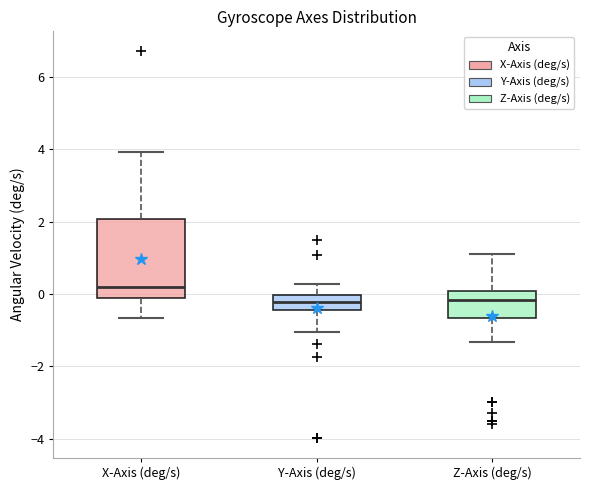

Reading left to right, read every box against the y-axis: the position of its median line, the range the box covers, and the ends of its whiskers. The values are not printed on the chart, so give them approximately, as read against the axis.

X-Axis (deg/s): median 0.2, box -0.2 to 2.0, whiskers -0.6 to 4.0
Y-Axis (deg/s): median -0.2, box -0.4 to 0.0, whiskers -1.0 to 0.2
Z-Axis (deg/s): median -0.2, box -0.6 to 0.0, whiskers -1.4 to 1.2